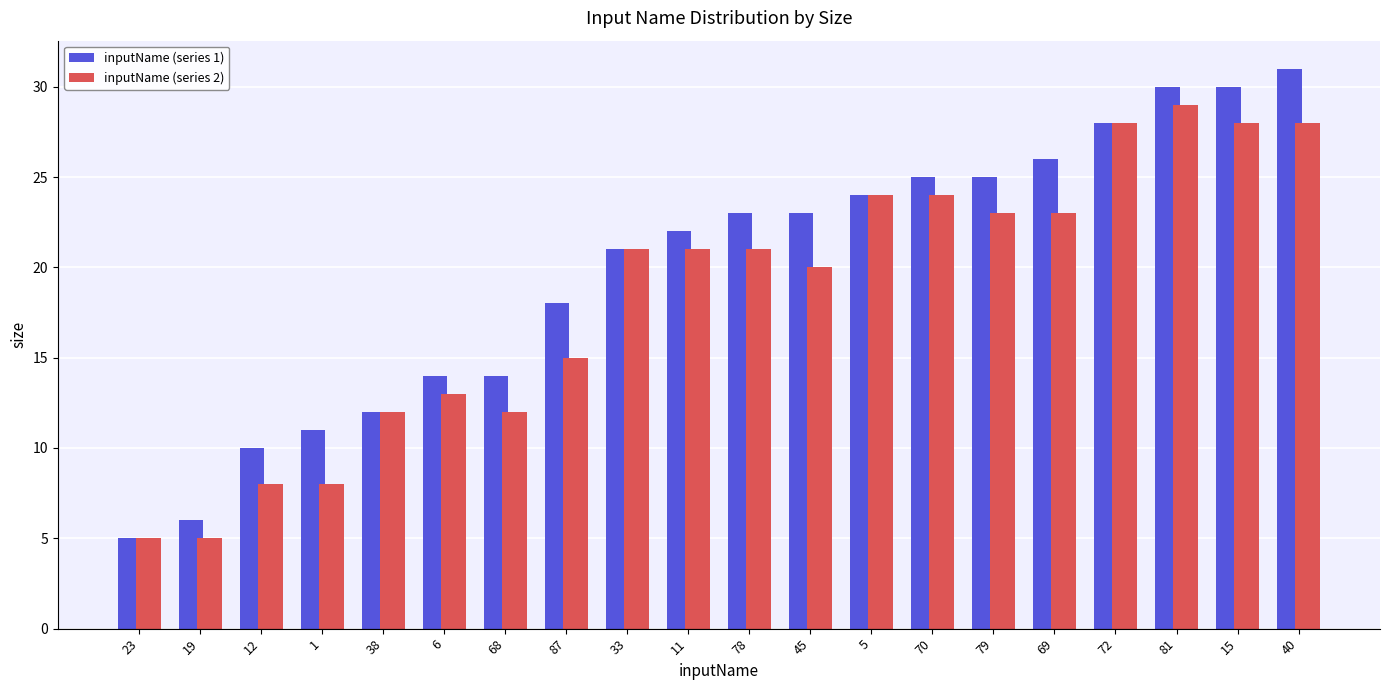

Reading left to right, transcribe all the data shown in this chart.

inputName (series 1): 23=5	19=6	12=10	1=11	38=12	6=14	68=14	87=18	33=21	11=22	78=23	45=23	5=24	70=25	79=25	69=26	72=28	81=30	15=30	40=31
inputName (series 2): 23=5	19=5	12=8	1=8	38=12	6=13	68=12	87=15	33=21	11=21	78=21	45=20	5=24	70=24	79=23	69=23	72=28	81=29	15=28	40=28